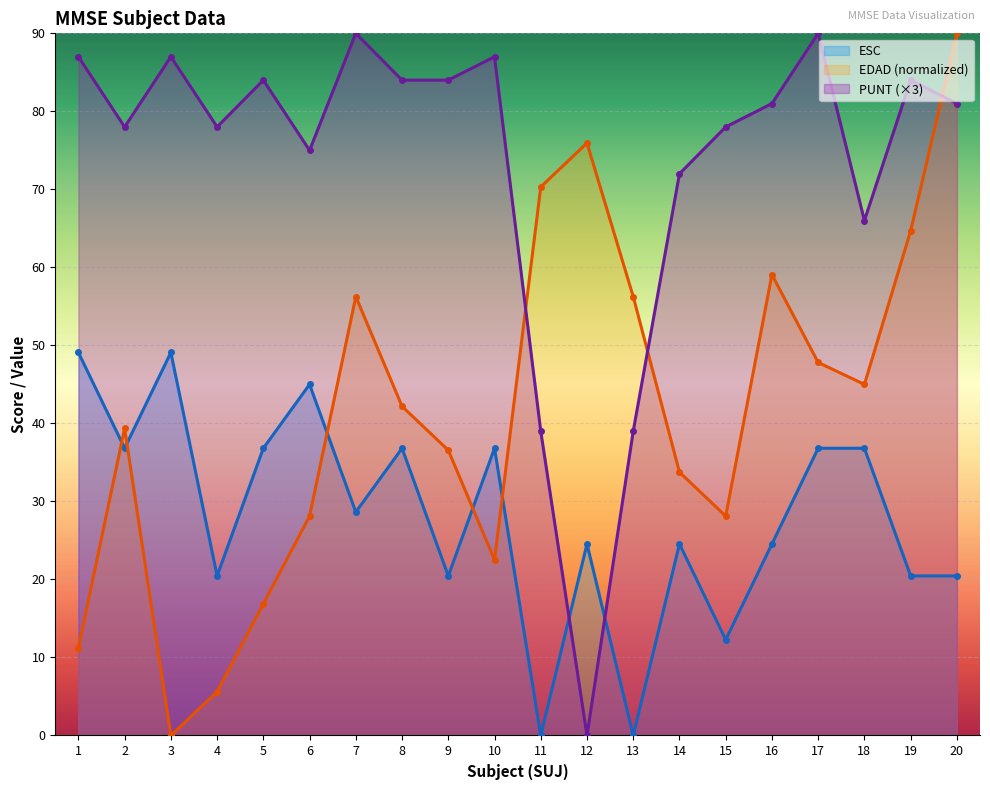

Where is the first local maximum for ESC?

3